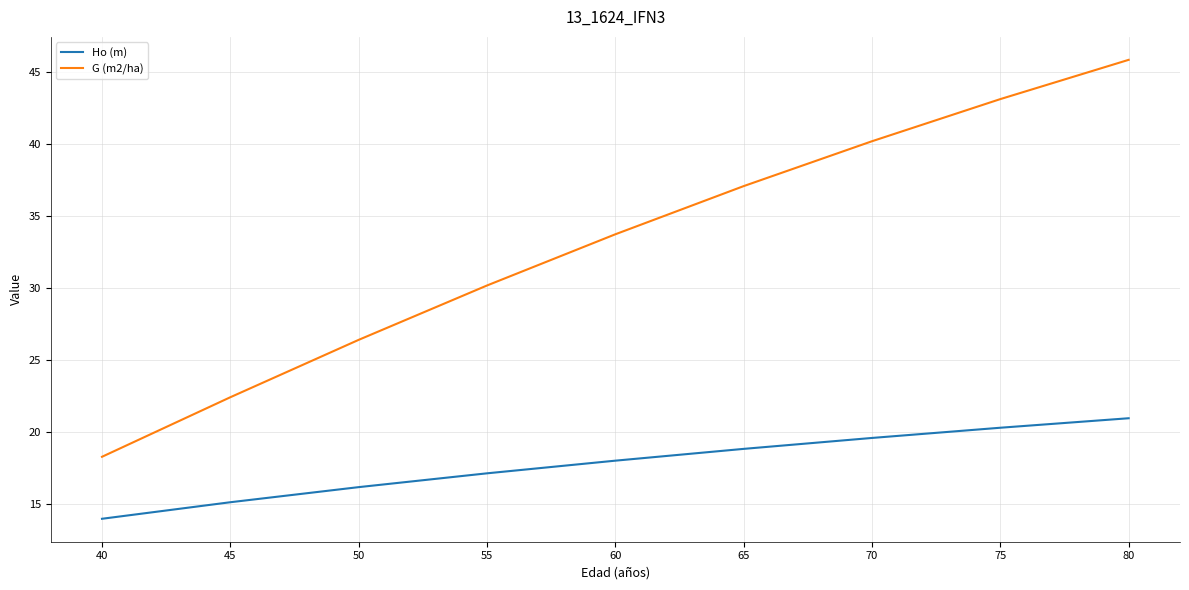

Which series has the largest total across all categories?

G (m2/ha)